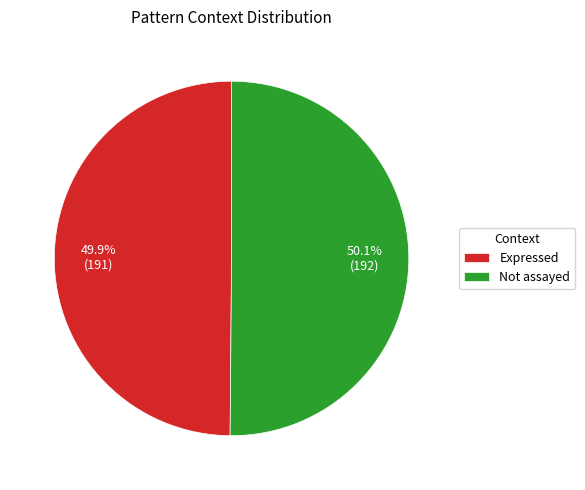

Do Not assayed and Expressed together represent more than half of the pie?

Yes